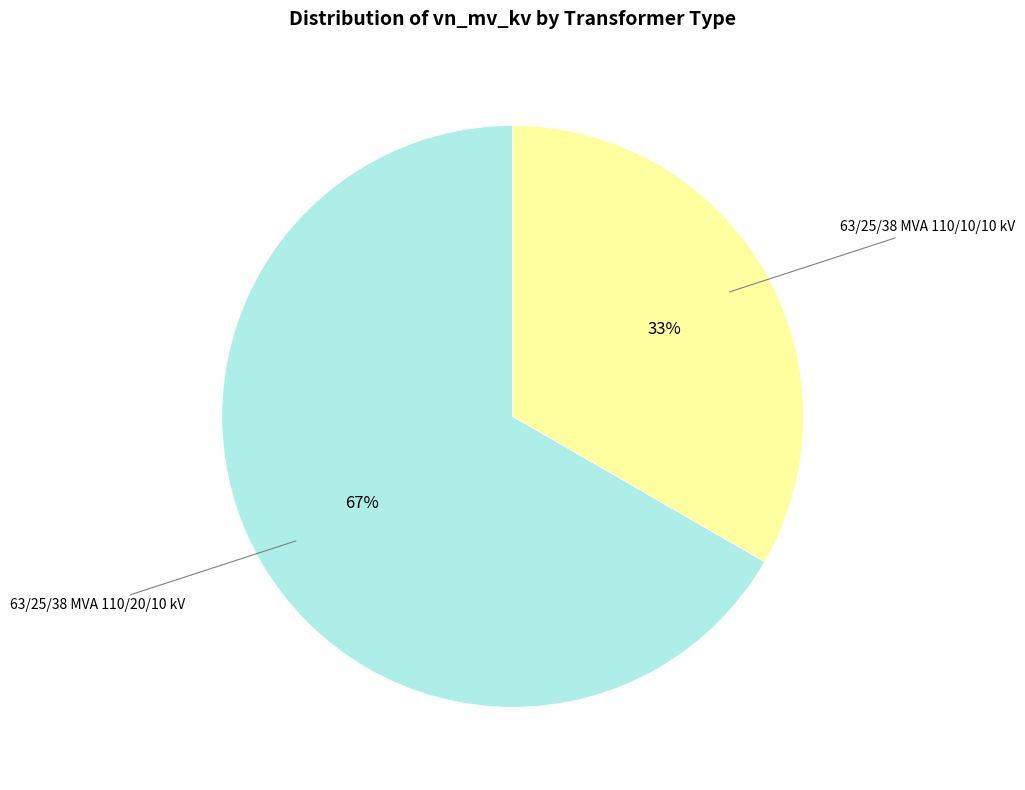

To the nearest percent, what is the average slice percentage?

50%